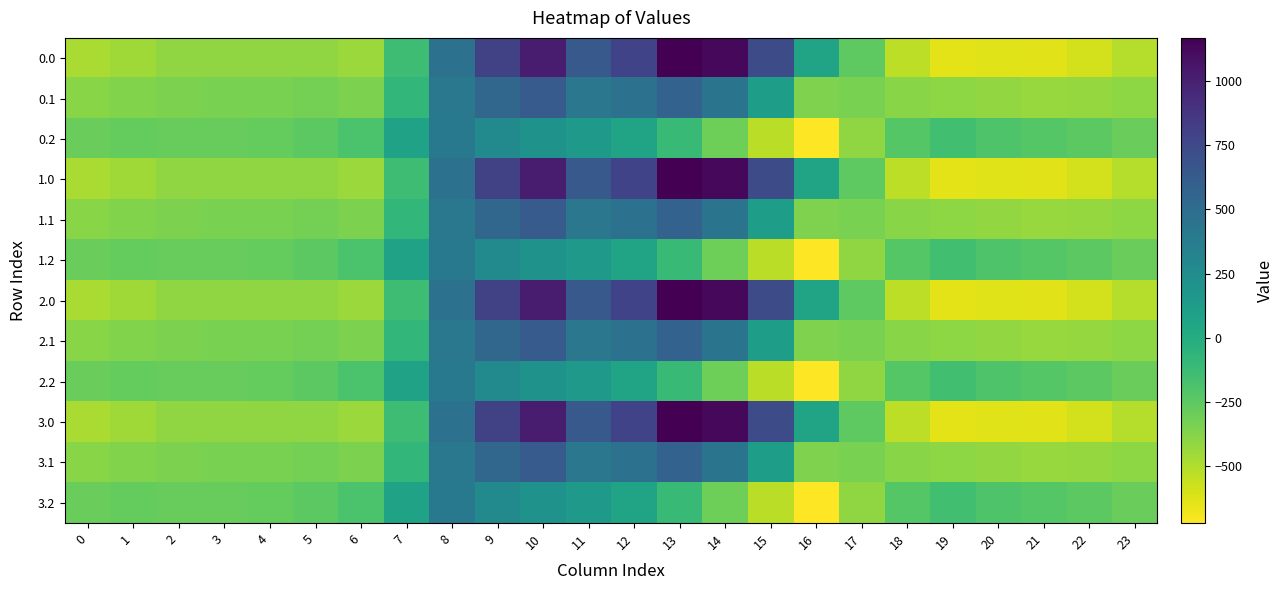

Count the number of categories in the chart.

24